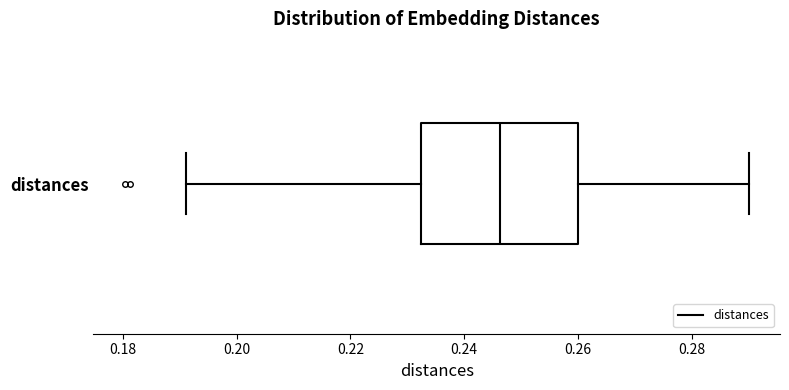

Transcribe this box plot: give where the median line is, the range the box spans, and where the two whiskers end, as read against the x-axis. The values are not printed on the chart, so give them approximately, as read against the axis.

median 0.246, box 0.232 to 0.260, whiskers 0.192 to 0.290